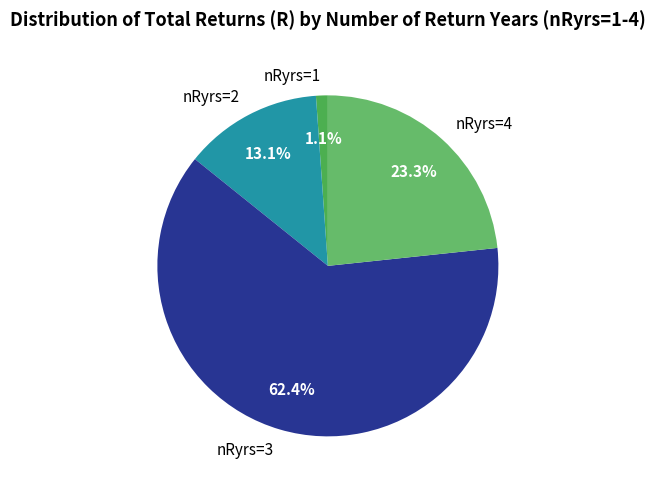

Do nRyrs=1 and nRyrs=3 together represent more than half of the pie?

Yes